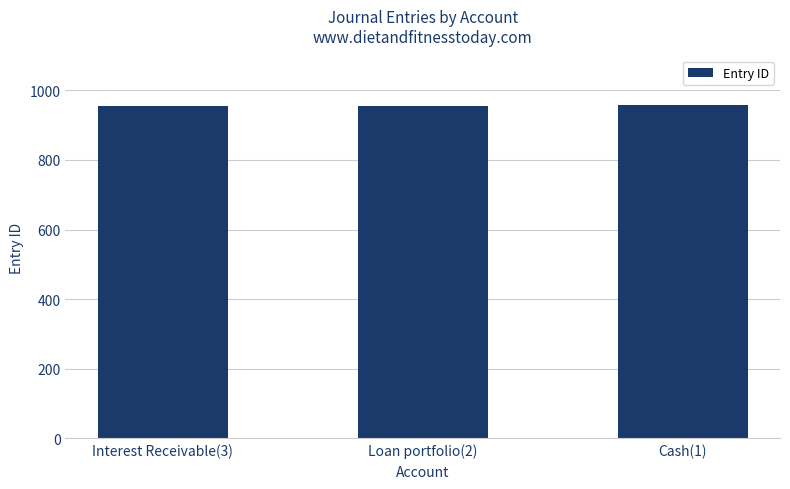

What position from the left is Interest Receivable(3)?

1